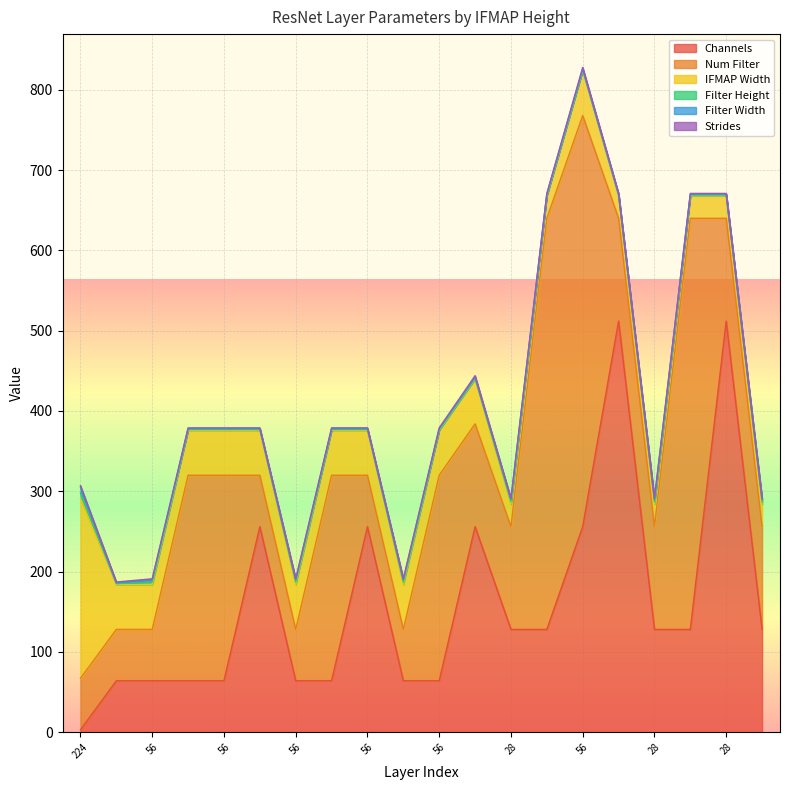

After their last crossing, which series has the higher values: Num Filter or Channels?

Channels